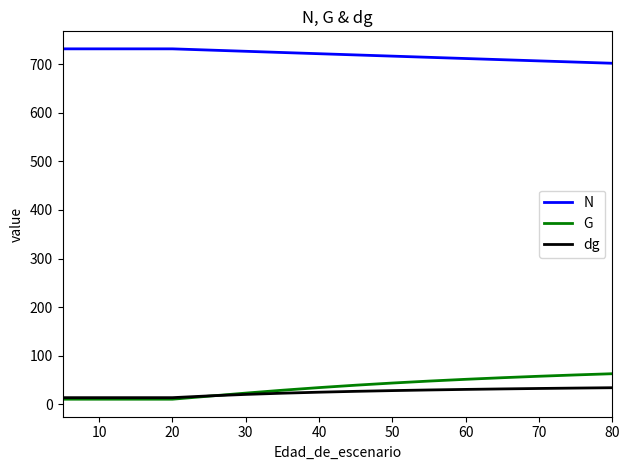

Is it true that N equals 732.1 at 10?

True